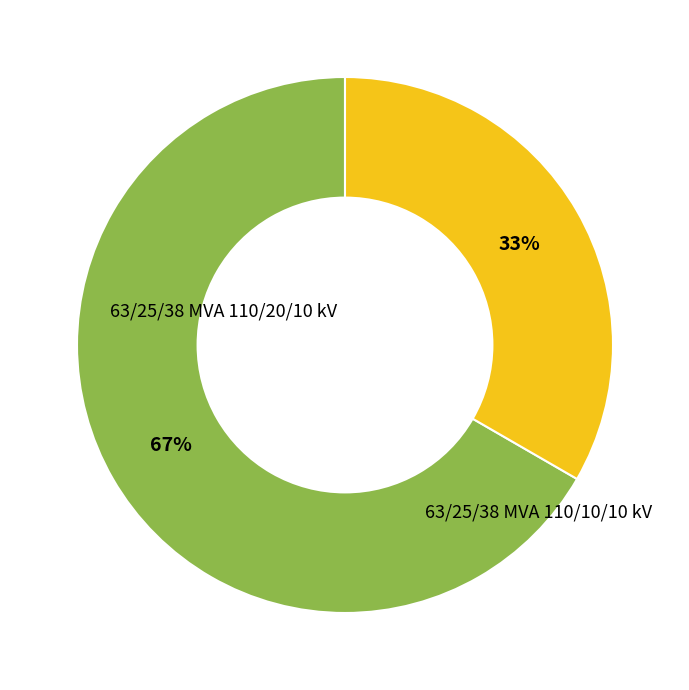

Does any single category account for the majority?

Yes